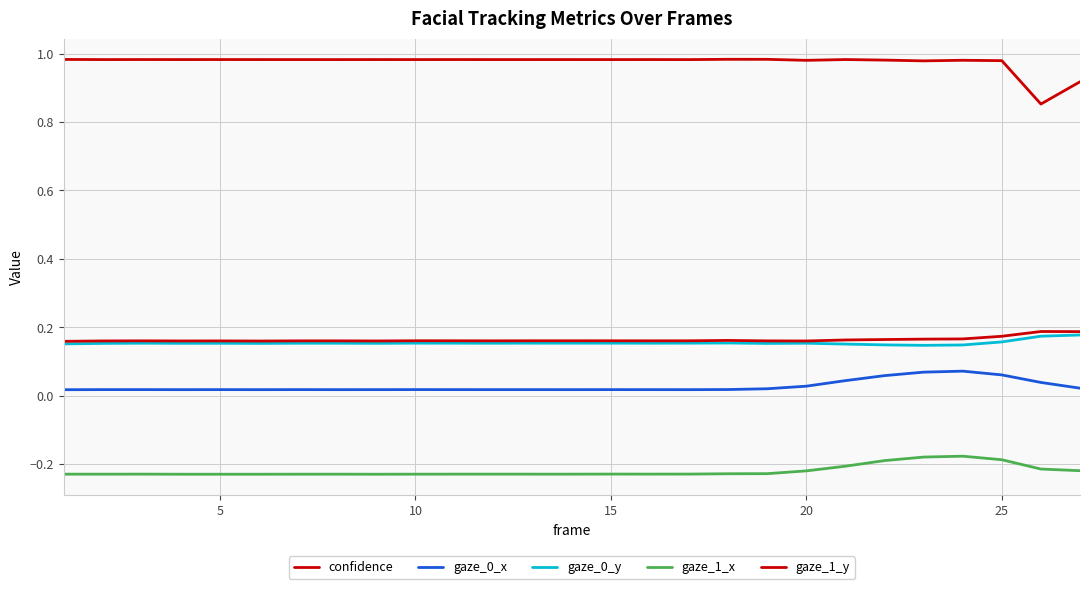

Is this an area chart (filled region under the line)?

No